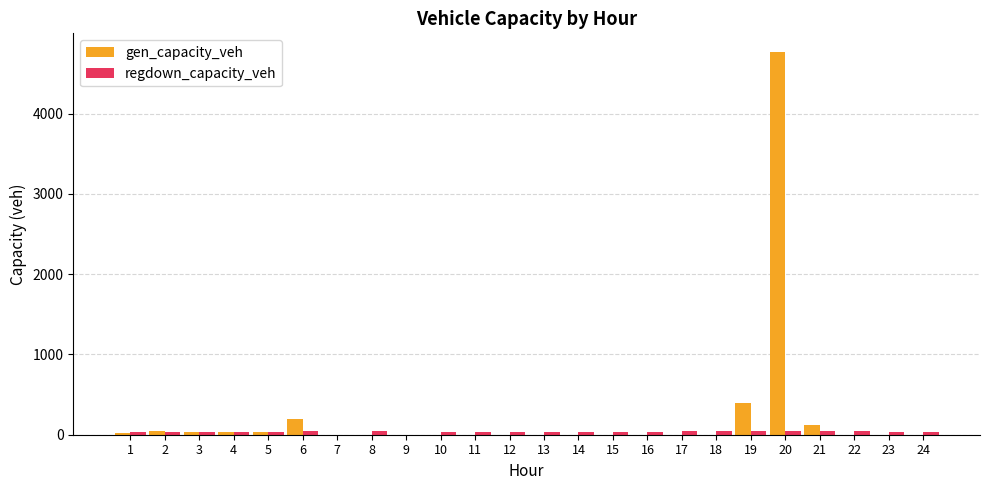

Which series has the largest total across all categories?

gen_capacity_veh